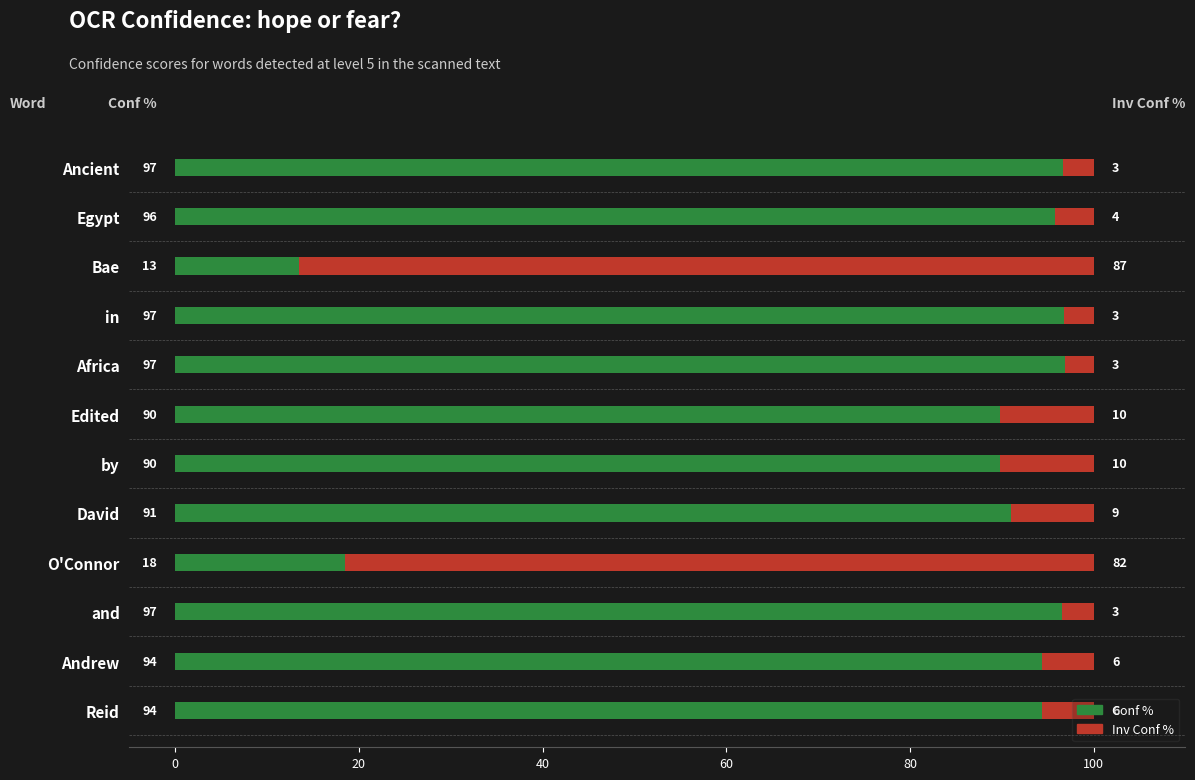

Is it true that Conf % equals 94.3 at Reid?

True